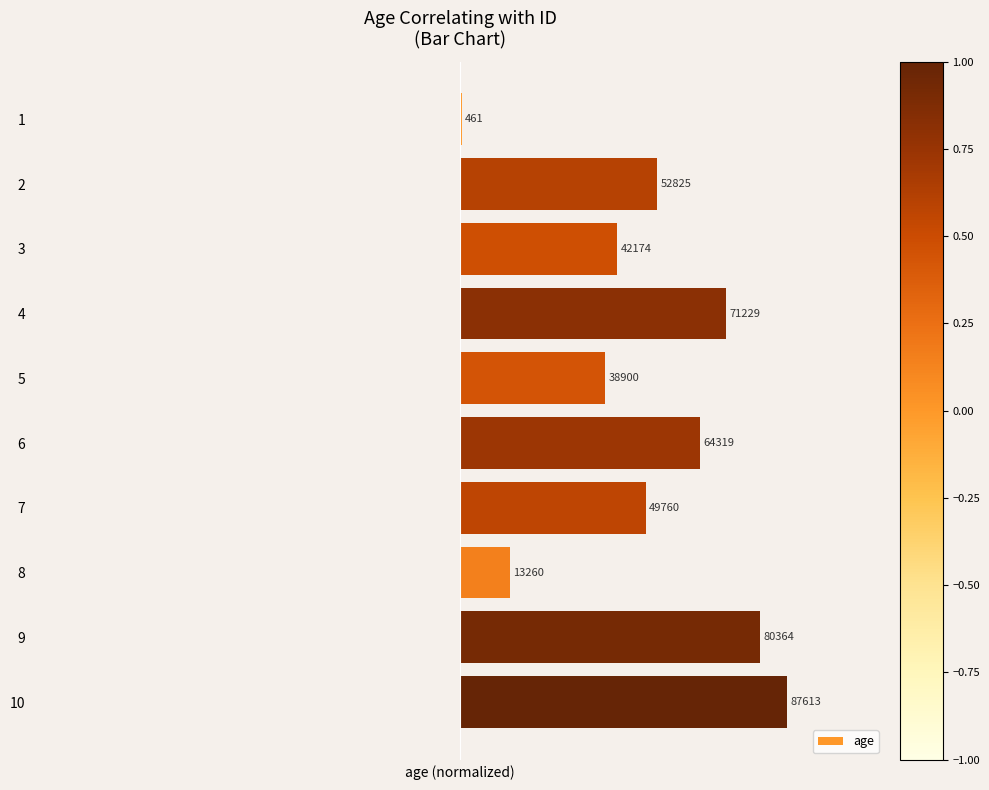

What is the difference between the maximum and minimum values?

1.0